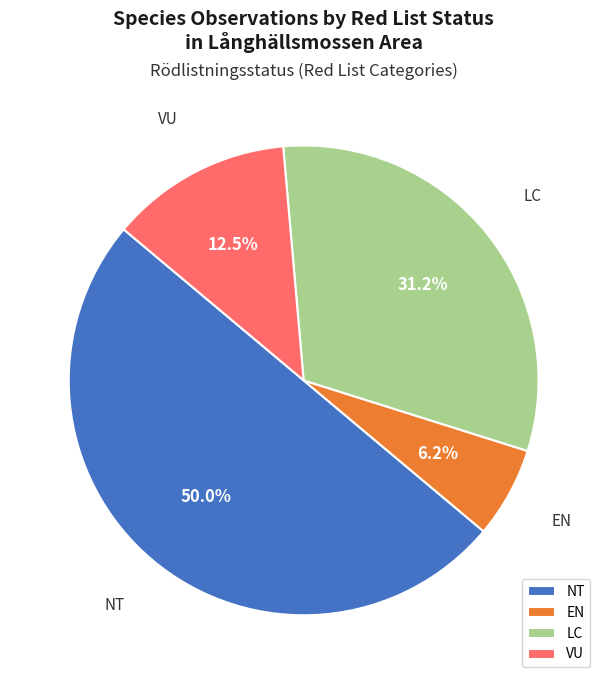

Does LC account for over 50% of the chart?

No